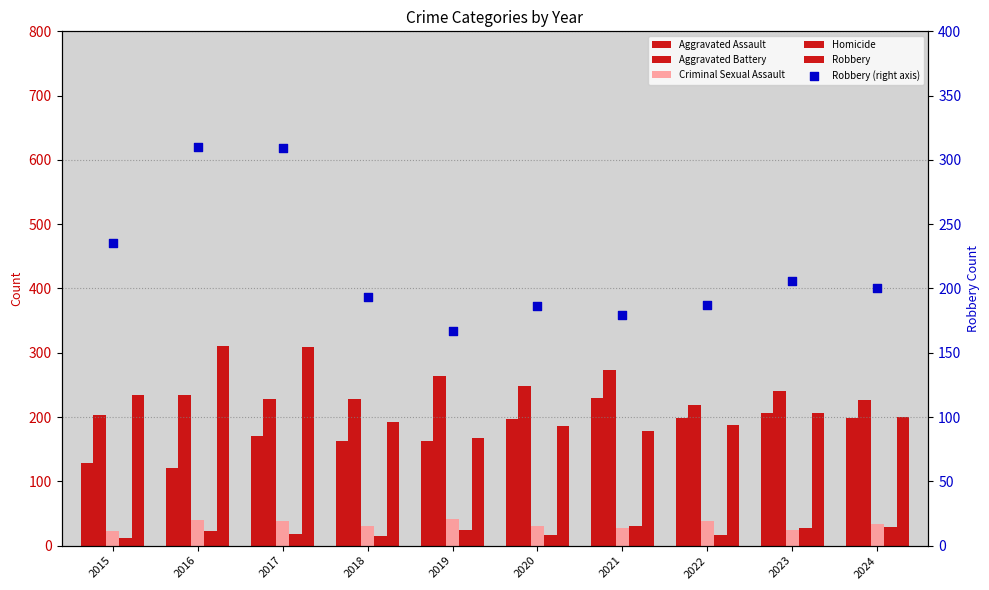

What are all the series names shown in the legend?

Aggravated Assault, Aggravated Battery, Criminal Sexual Assault, Homicide, Robbery, Robbery (right axis)